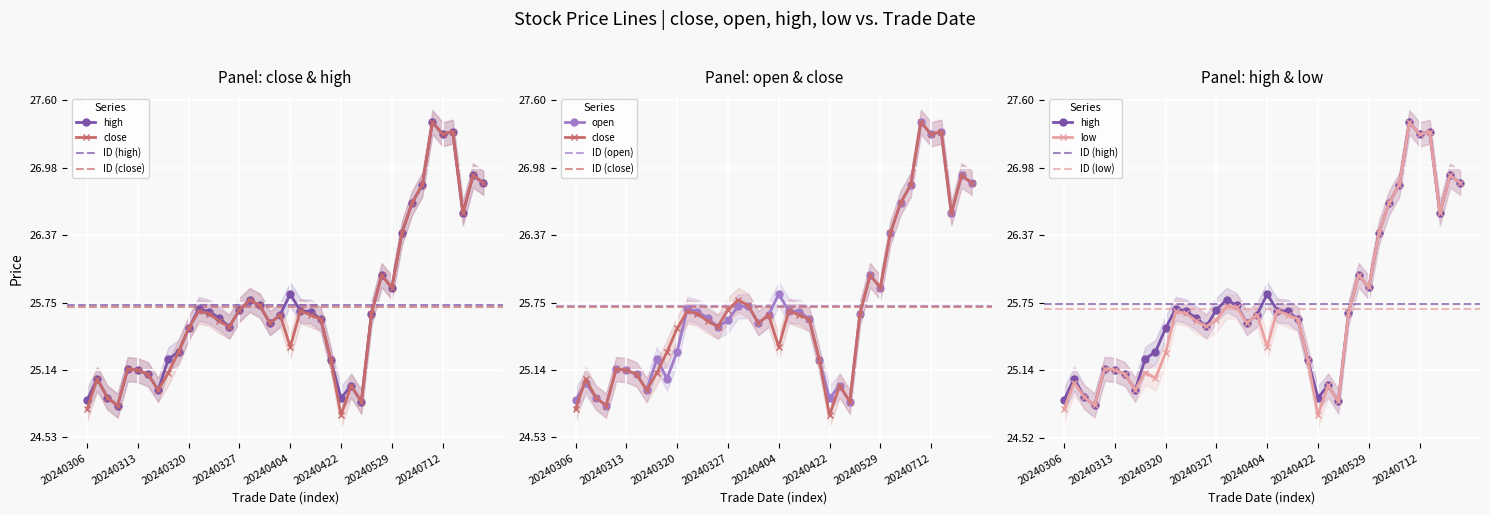

How many data points in high are less than 25?

7